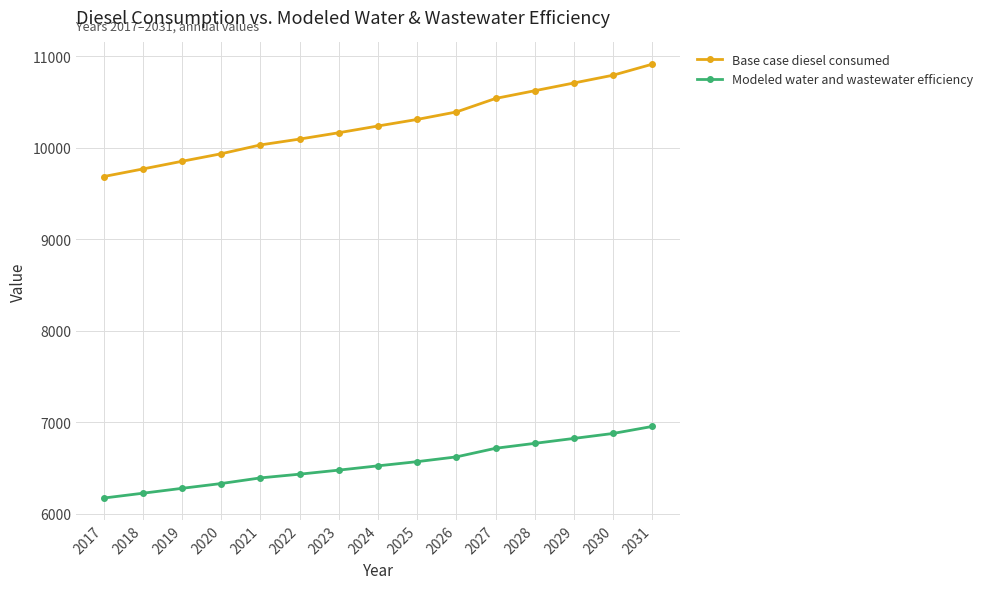

List the series in order of their peak value, highest first.

Base case diesel consumed, Modeled water and wastewater efficiency